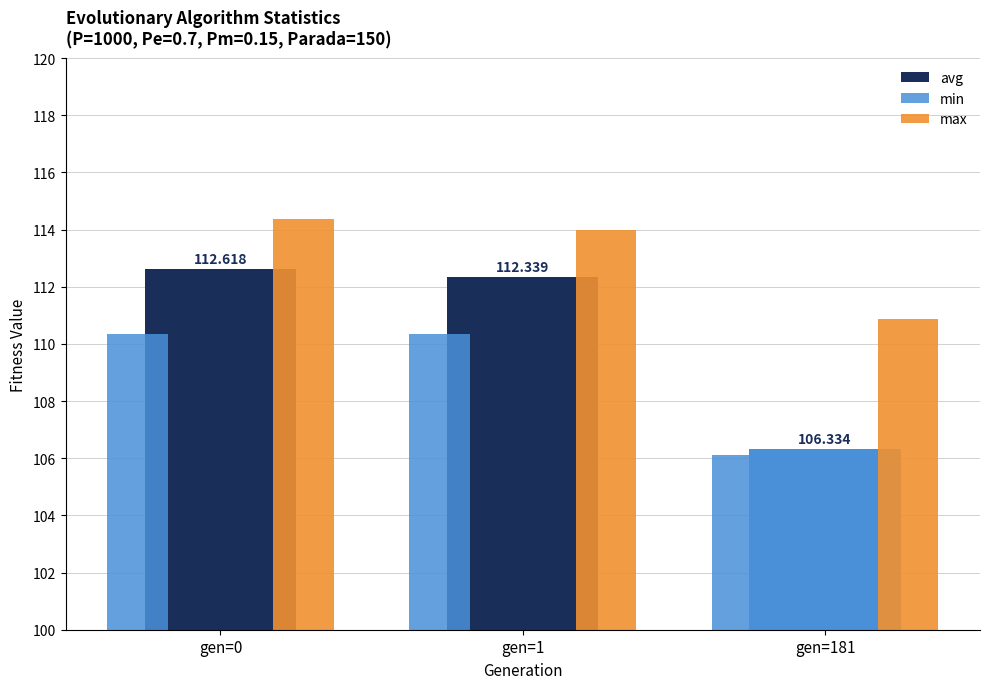

At how many categories does at least one series exceed 108?

3